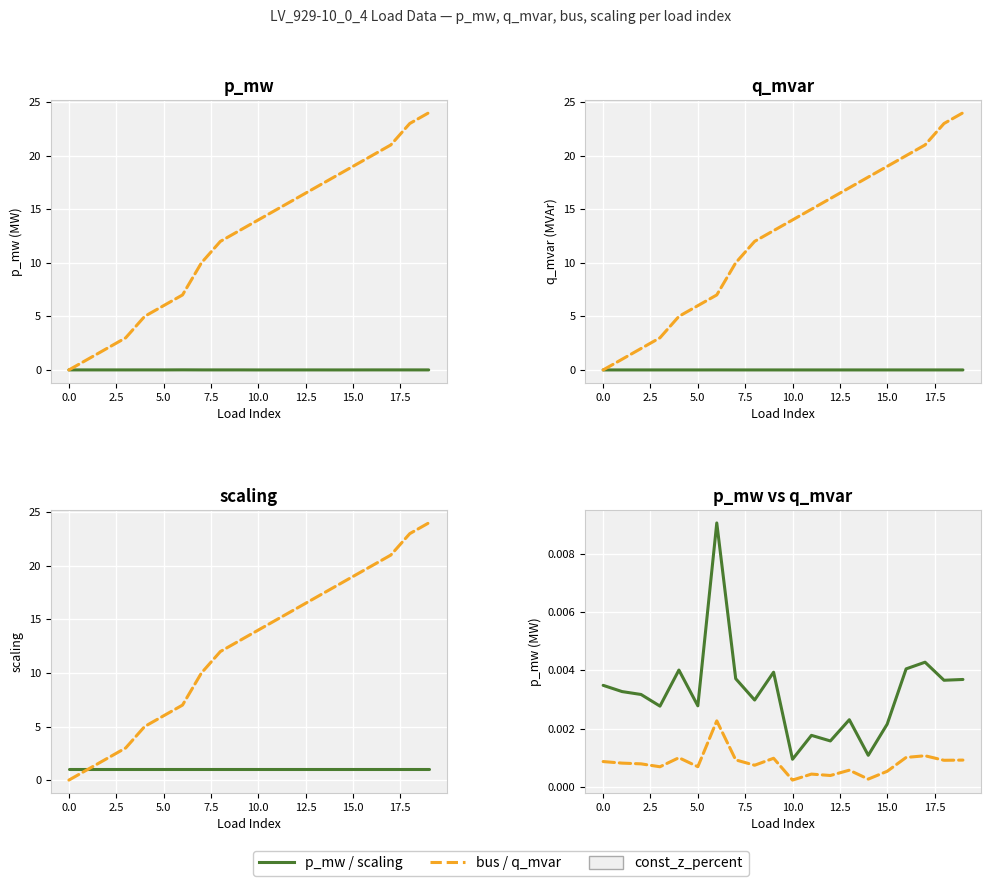

Does the chart display data point markers on the line(s)?

No